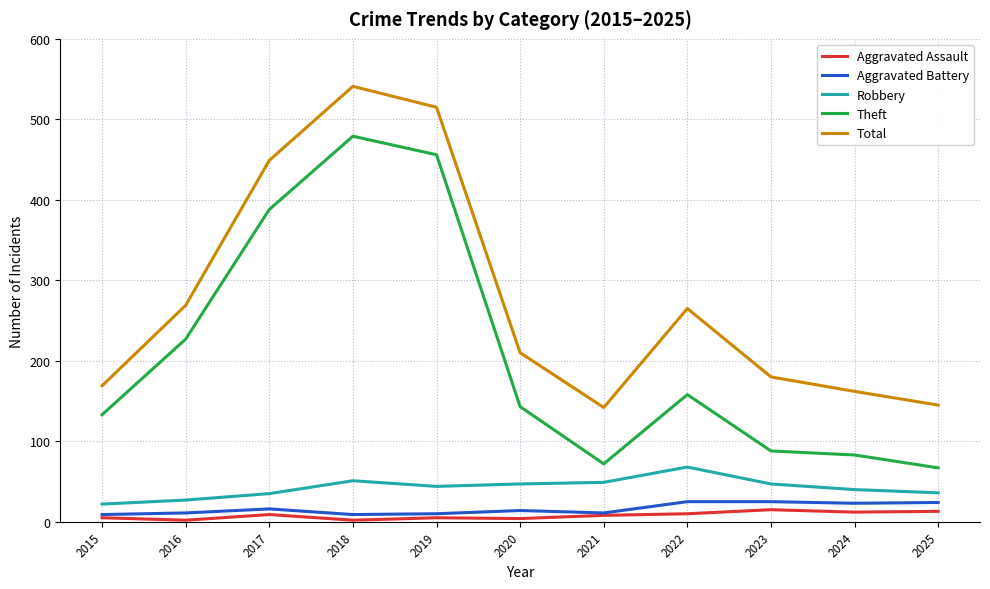

Is it true that Theft equals 54 at 2024?

False